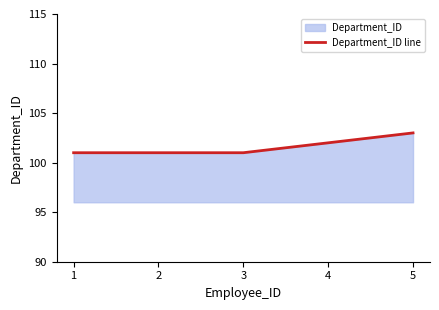

Reading left to right, list all the values displayed in this chart.

1=101	2=101	3=101	4=102	5=103